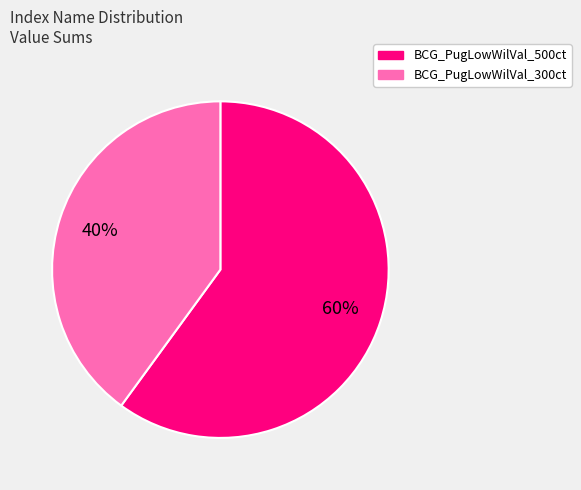

Is there a majority slice in this chart?

Yes